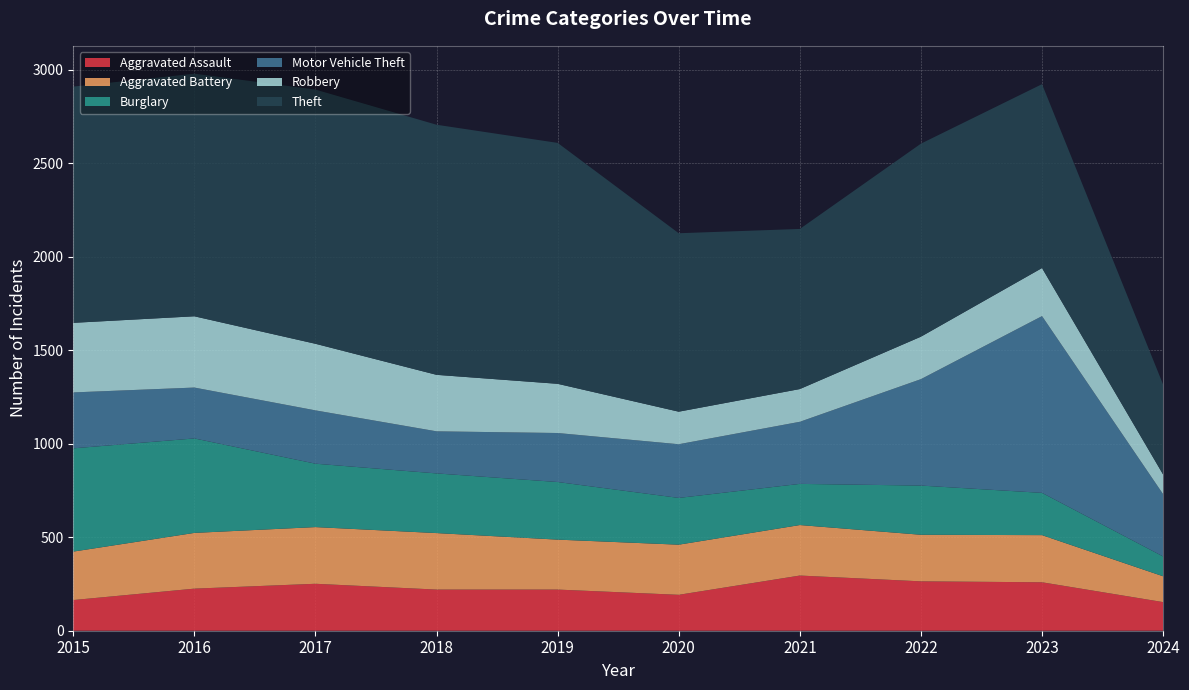

Reading left to right, extract all data points from this chart.

Aggravated Assault: 164	225	251	220	220	192	295	264	259	153
Aggravated Battery: 259	298	303	302	267	268	270	249	252	138
Burglary: 552	505	339	319	308	250	220	263	226	106
Motor Vehicle Theft: 299	272	285	225	262	287	332	569	945	333
Robbery: 372	381	356	302	263	174	175	227	257	105
Theft: 1263	1297	1359	1337	1288	954	856	1032	983	481